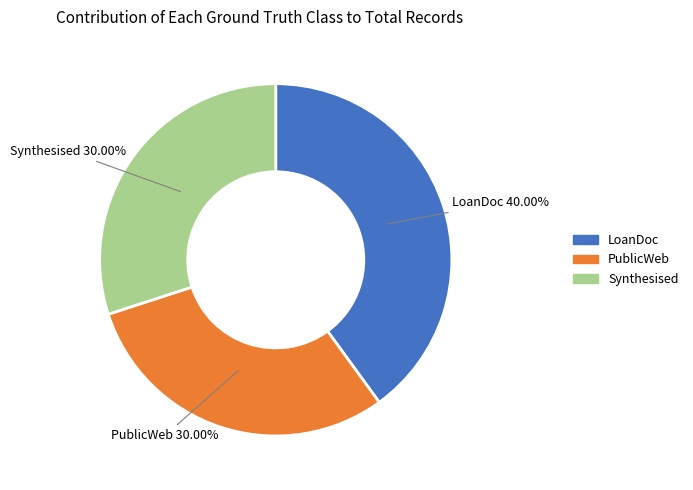

What percentage is the LoanDoc slice, to the nearest percent?

40%